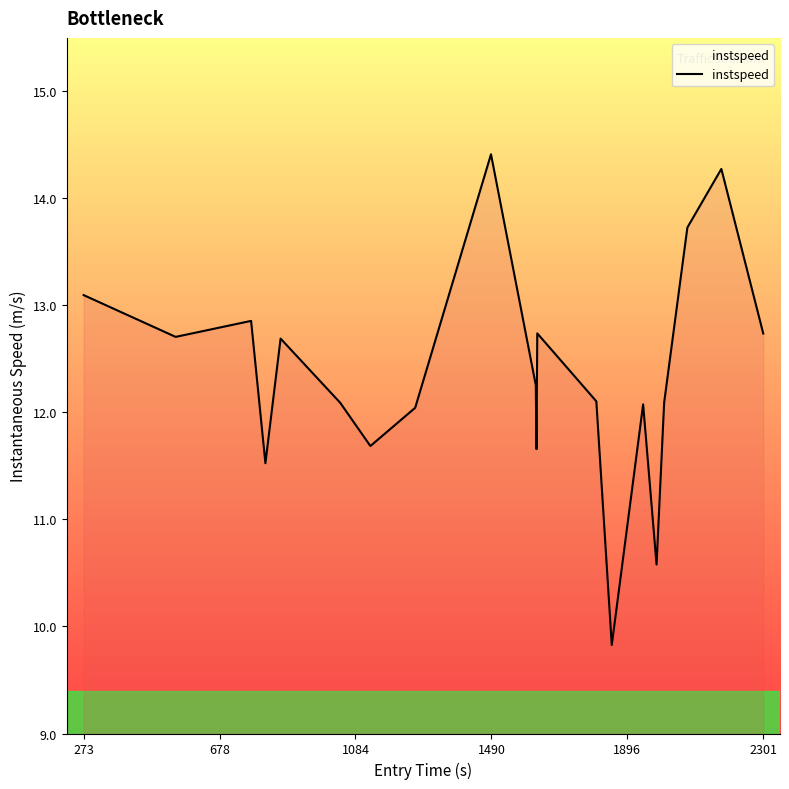

What is the minimum value shown in the chart?

9.8